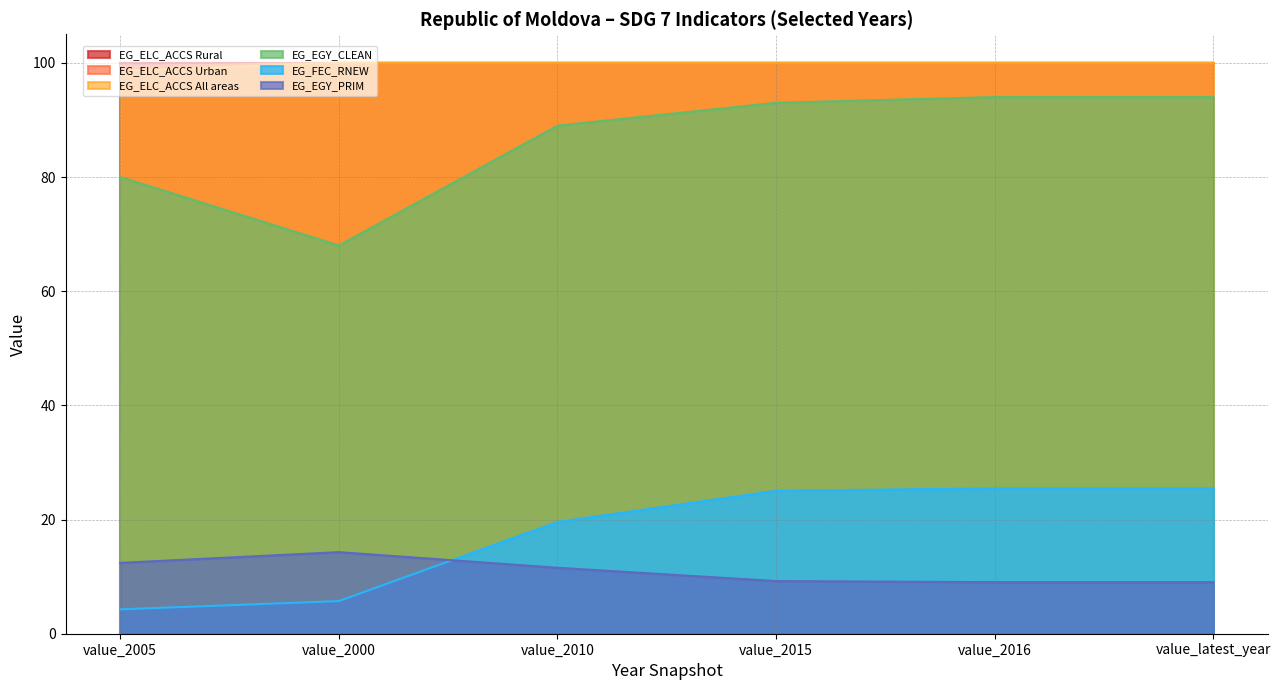

Reading left to right, list all the values displayed in this chart.

EG_ELC_ACCS Urban: value_2005=98.6	value_2000=100.0	value_2010=100.0	value_2015=100.0	value_2016=100.0	value_latest_year=100.0
EG_ELC_ACCS All areas: value_2005=99.4	value_2000=100.0	value_2010=100.0	value_2015=100.0	value_2016=100.0	value_latest_year=100.0
EG_EGY_CLEAN: value_2005=80.0	value_2000=68.0	value_2010=89.0	value_2015=93.0	value_2016=94.0	value_latest_year=94.0
EG_FEC_RNEW: value_2005=4.3	value_2000=5.7	value_2010=19.6	value_2015=25.0	value_2016=25.5	value_latest_year=25.5
EG_EGY_PRIM: value_2005=12.4	value_2000=14.3	value_2010=11.6	value_2015=9.2	value_2016=9.0	value_latest_year=9.0